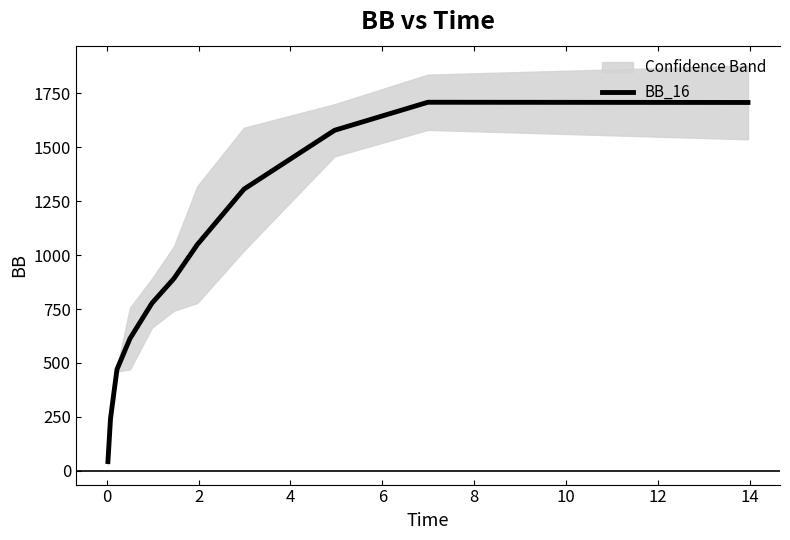

What is the minimum value for BB_16?

42.8